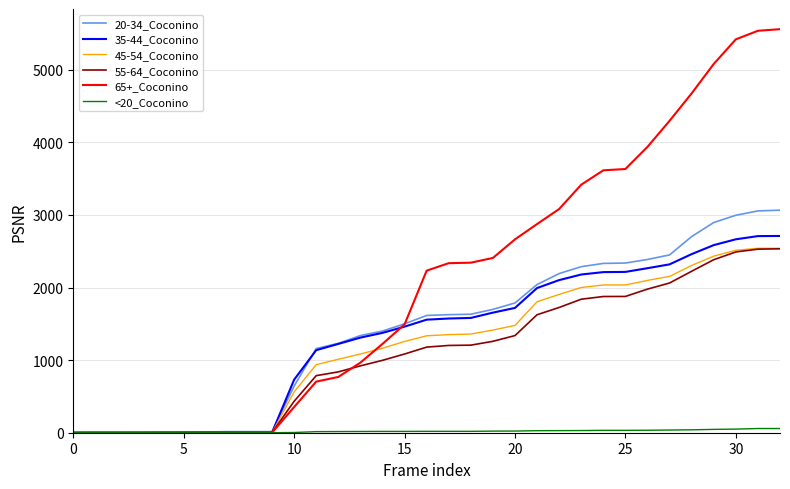

Which series has the widest spread of values?

65+_Coconino